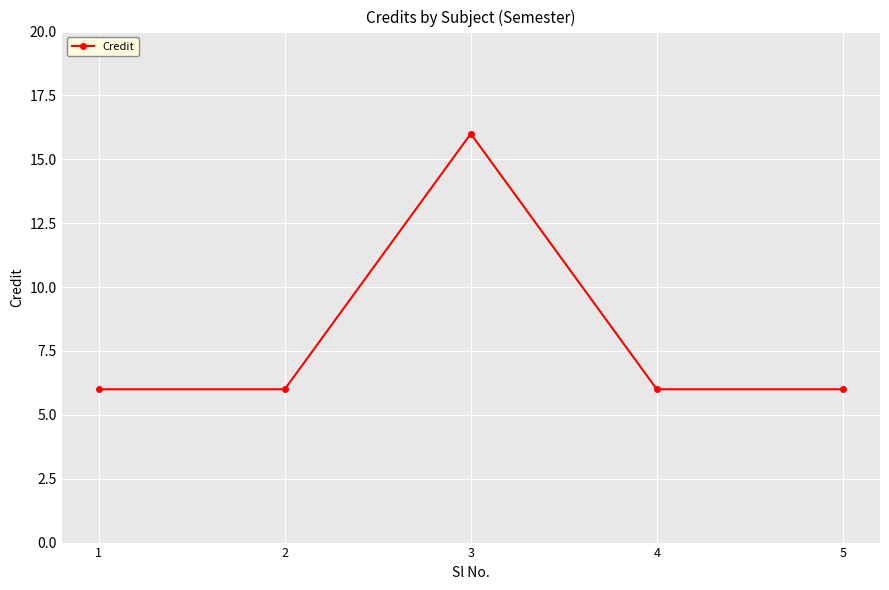

Is this an area chart (filled region under the line)?

No